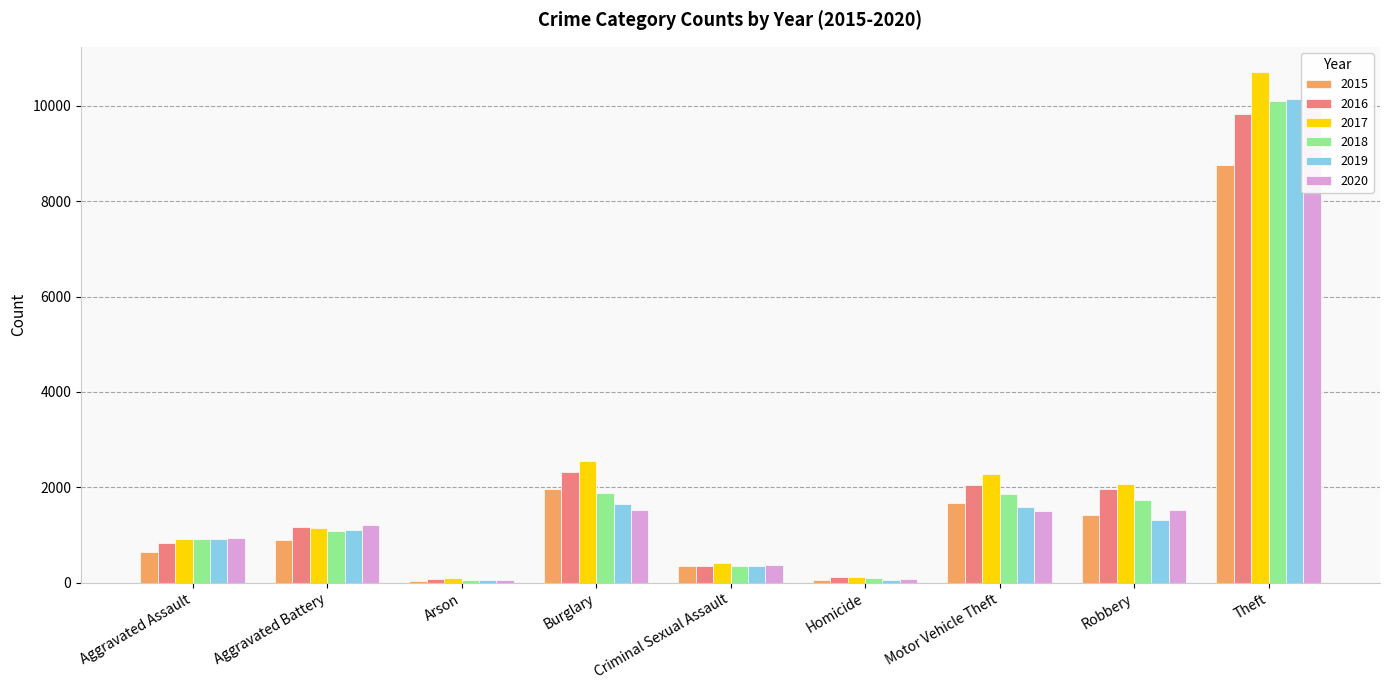

What is the smallest value displayed?

45